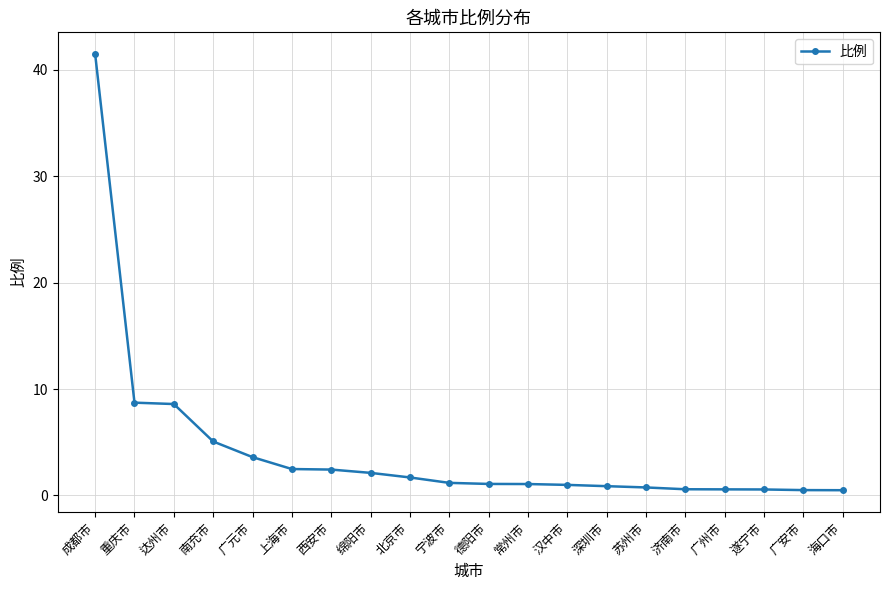

Is it true that the value at 广安市 is 0.5?

True